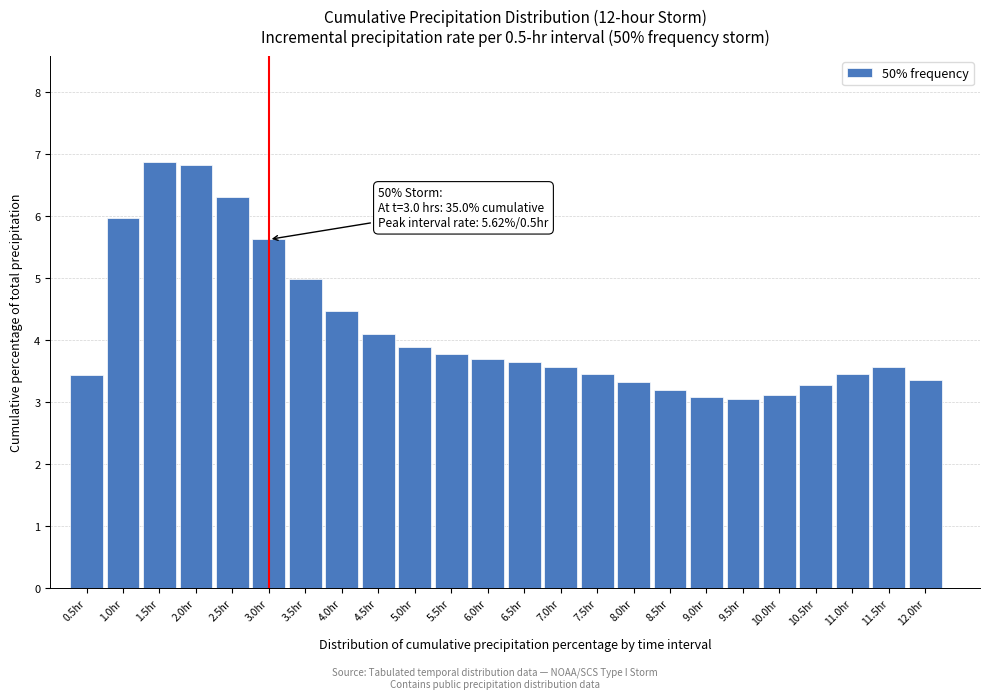

What is the value of the 21st bar from the left?

3.3